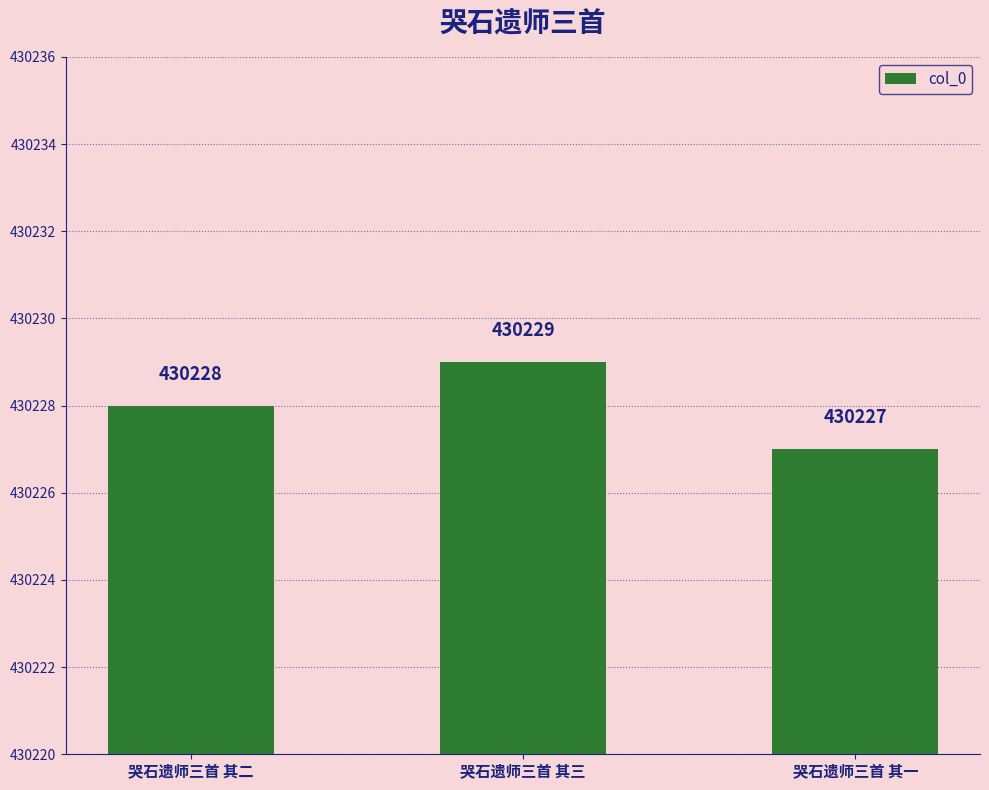

True or false: the data shows 430229 at 哭石遗师三首 其三.

True